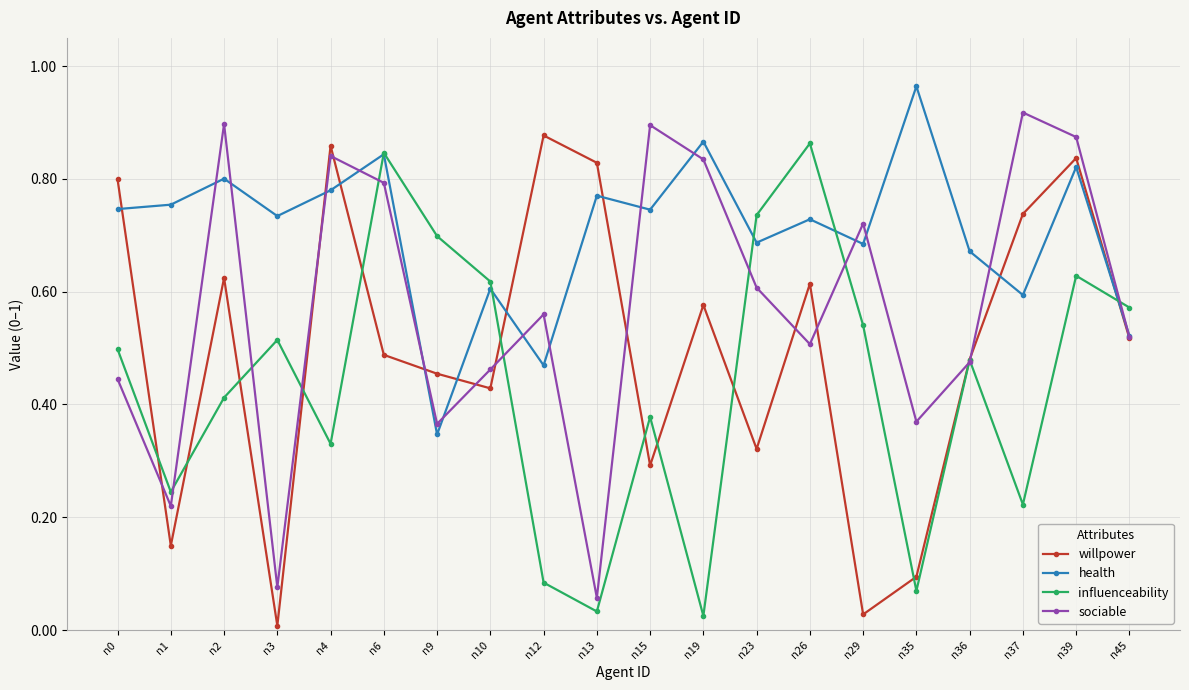

Between n6 and n12, which series saw the biggest shift?

influenceability